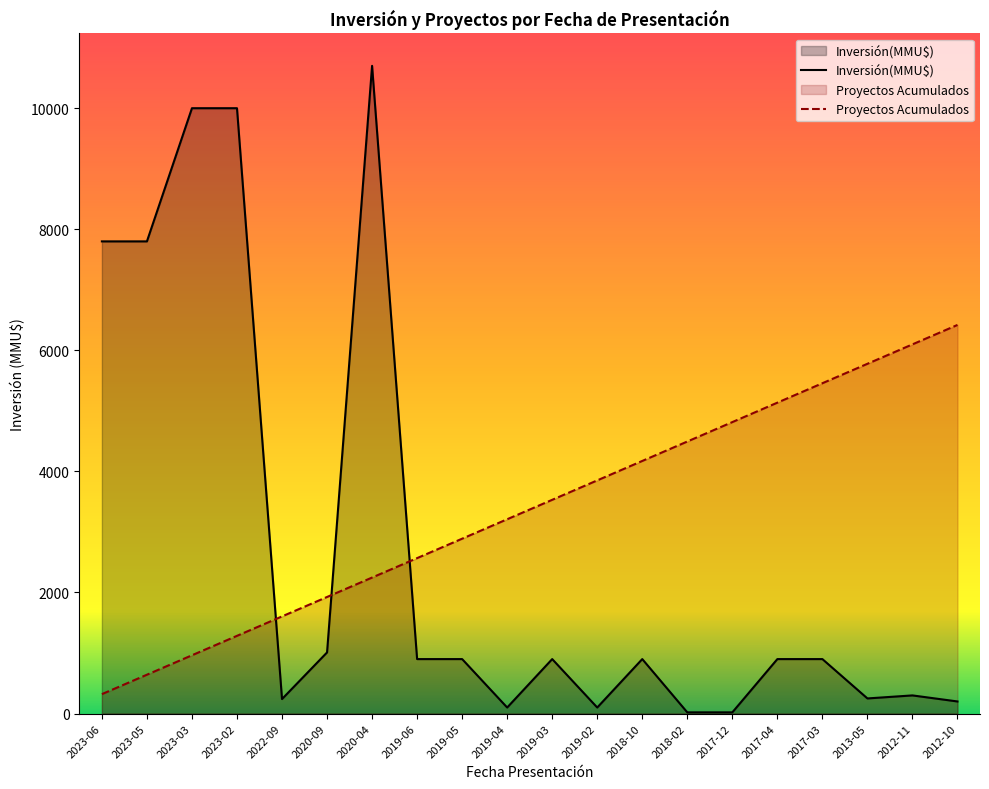

At which label does Inversión(MMU$) first exceed 900?

2023-06